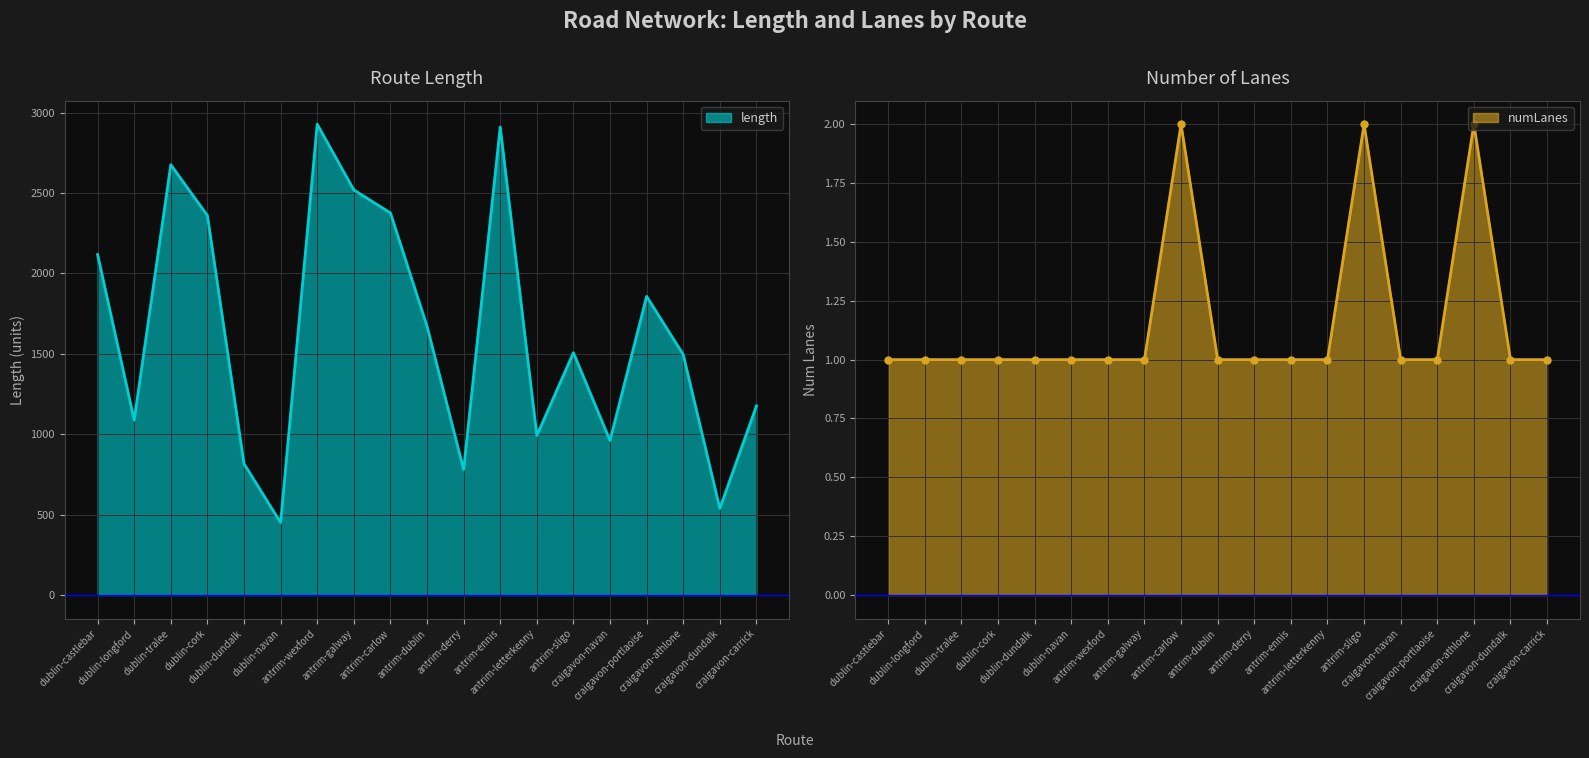

What is the total value across all series at craigavon-dundalk?

539.4